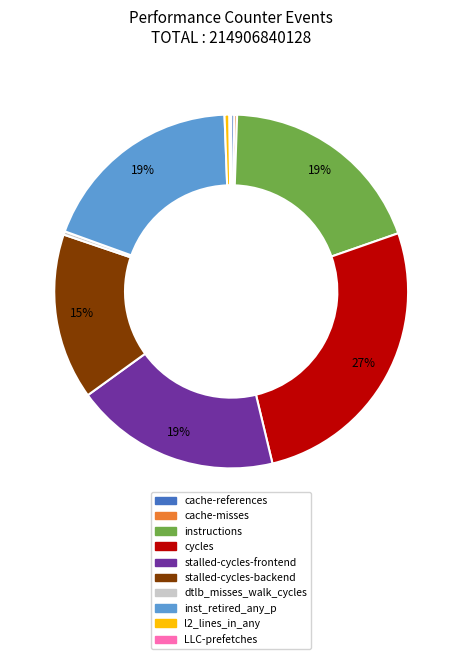

Which slice is the largest?

cycles